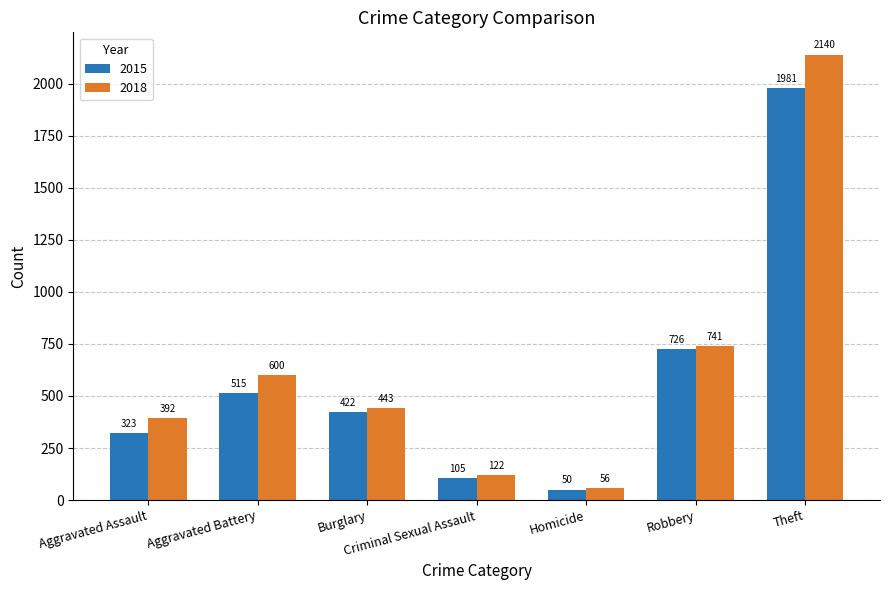

The value of 2018 at Burglary is 259. True or false?

False